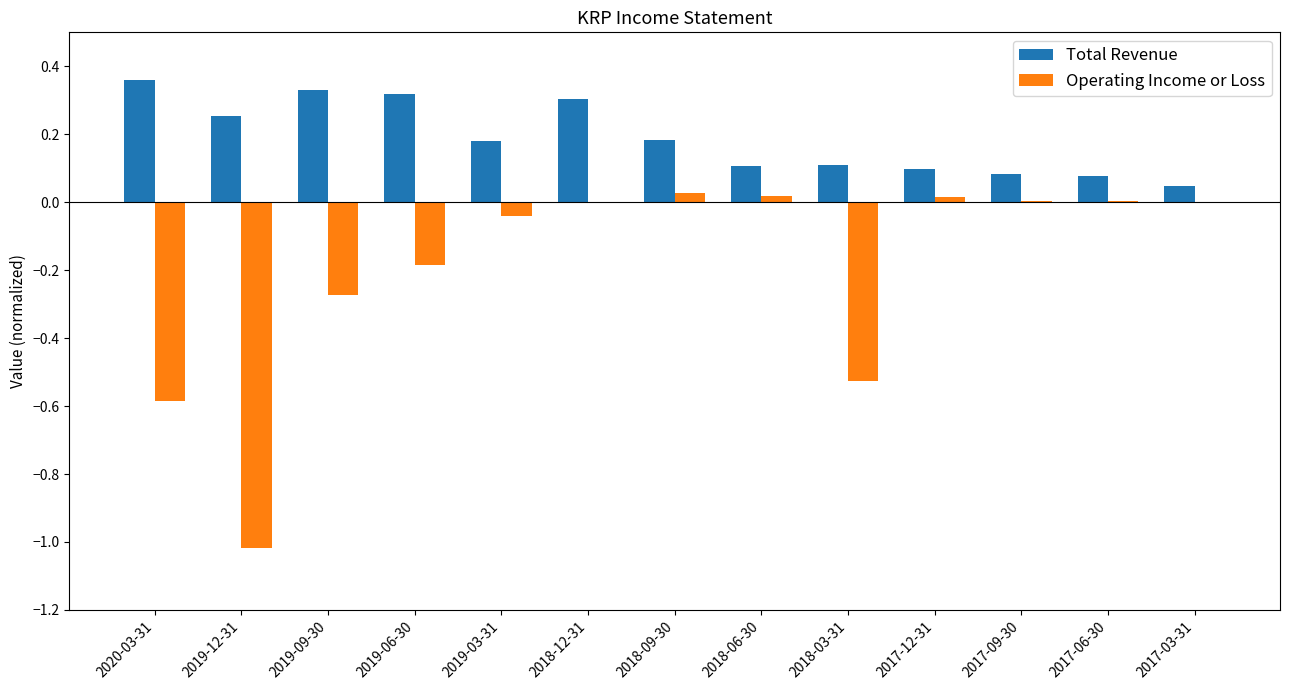

What is the sum of the Total Revenue values at 2020-03-31 and 2019-06-30?

0.7